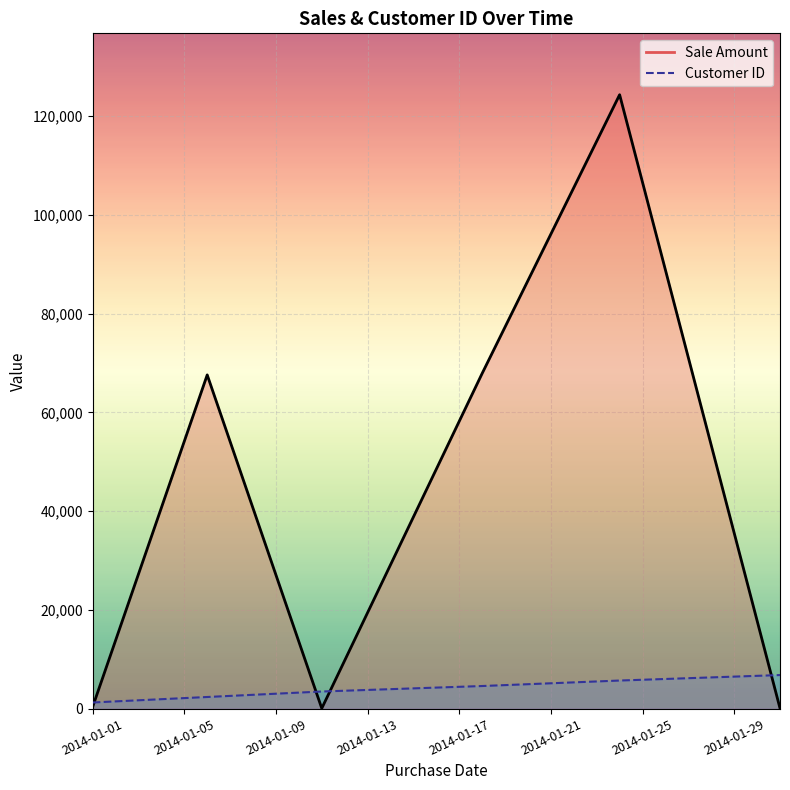

The value of Customer ID at 2014-01-06 is 4119. True or false?

False